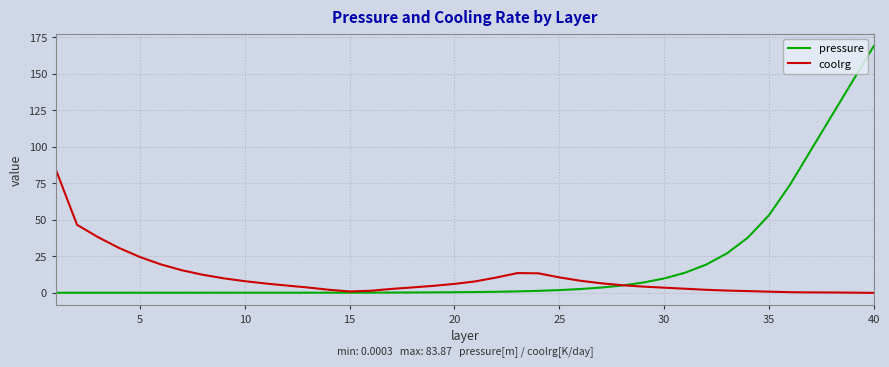

Rank the series by their maximum value, from highest to lowest.

pressure, coolrg